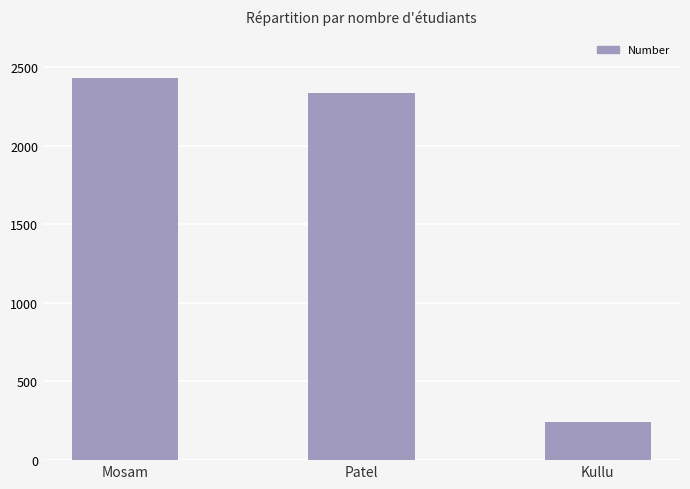

What is the difference between the values at Patel and Mosam?

100